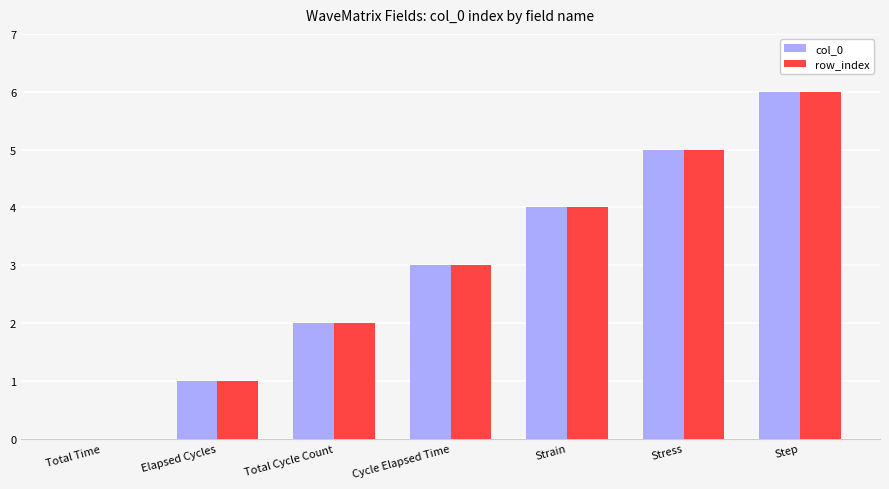

Reading right to left, list all the values displayed in this chart.

col_0: 6	5	4	3	2	1	0
row_index: 6	5	4	3	2	1	0